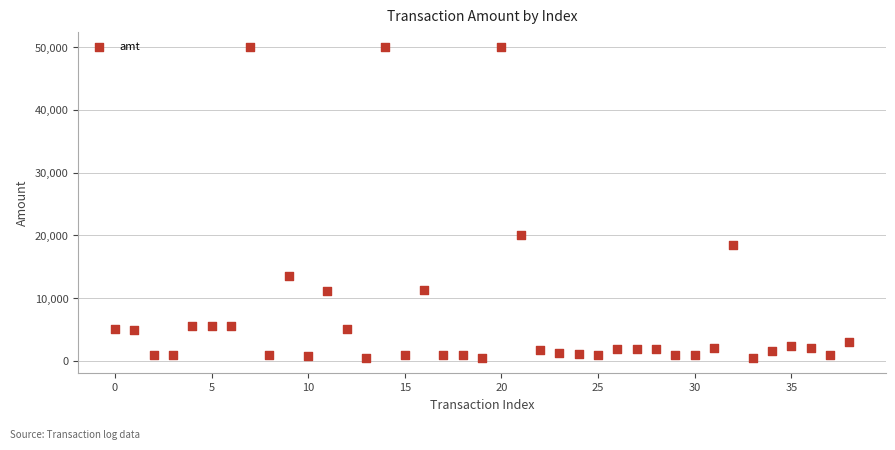

What Y value in the scatter plot is closest to 25250?

20000